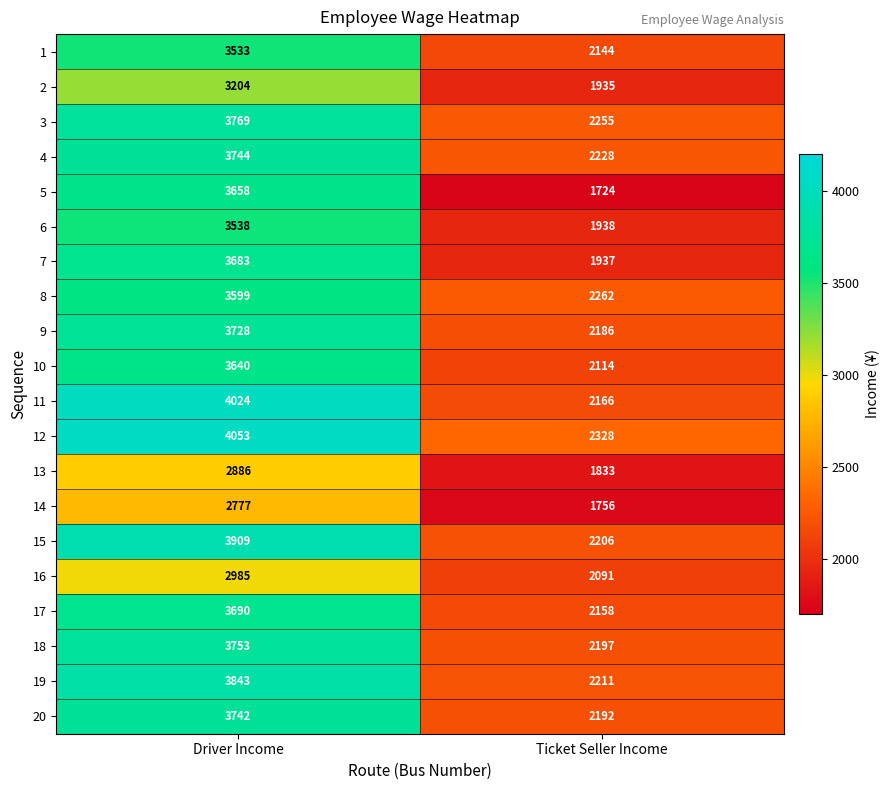

What is the smallest value displayed?

1724